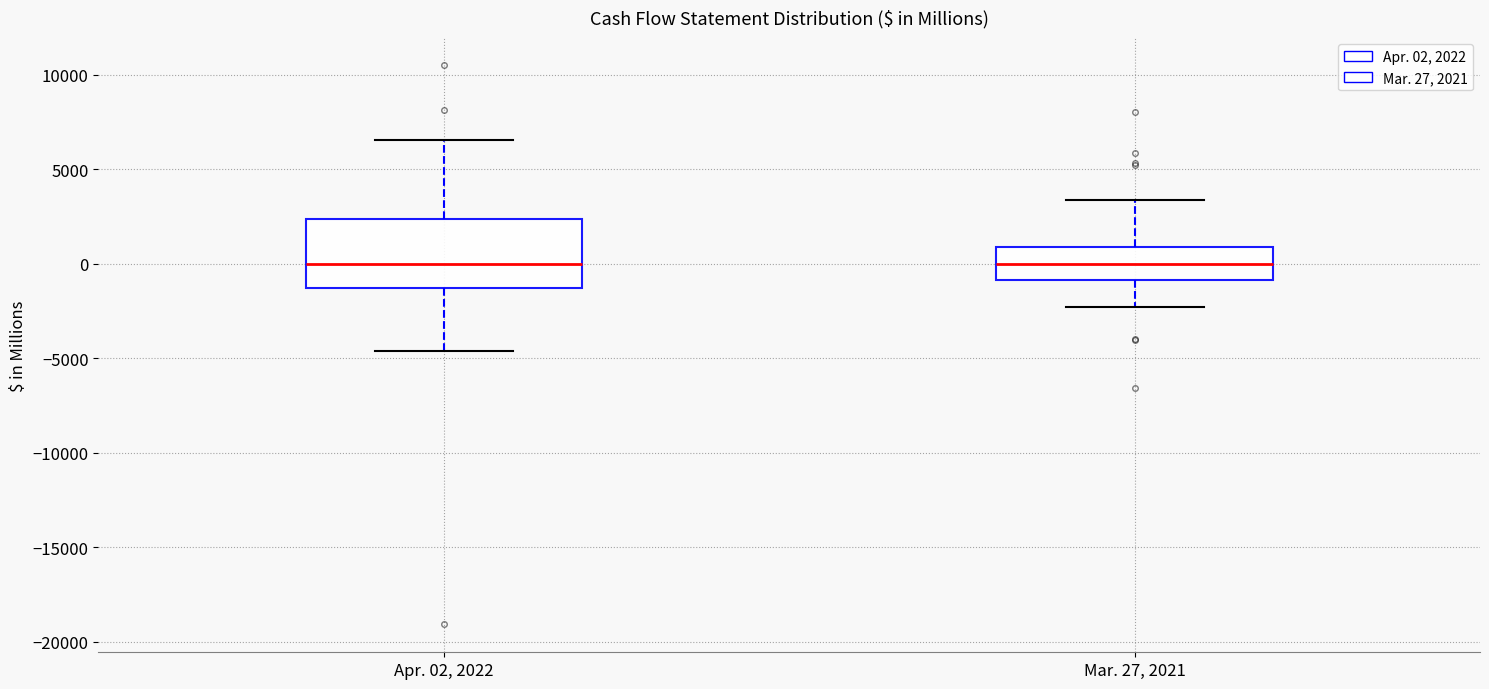

Reading left to right, transcribe this box plot: for each box, give where its median line is, the range the box spans, and where its two whiskers end, as read against the y-axis. The values are not printed on the chart, so give them approximately, as read against the axis.

Apr. 02, 2022: median 0, box -1500 to 2500, whiskers -4500 to 6500
Mar. 27, 2021: median 0, box -1000 to 1000, whiskers -2500 to 3500